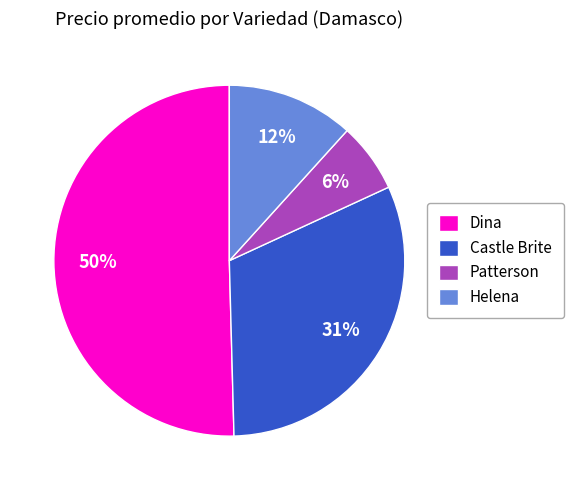

The Dina slice represents 8% of the pie. True or false?

False